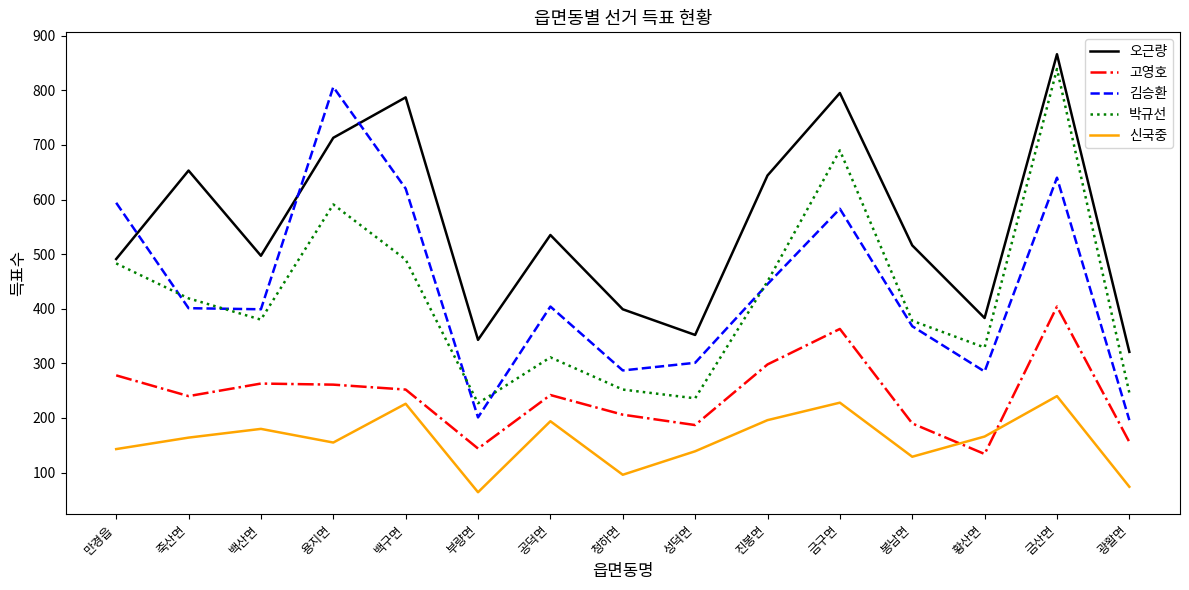

True or false: 박규선 and 신국중 cross at least once.

False